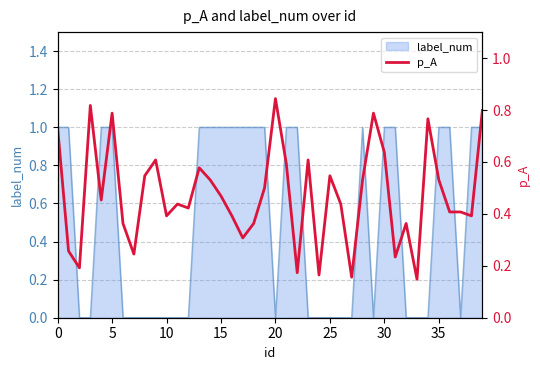

How many lines are shown in the chart?

1